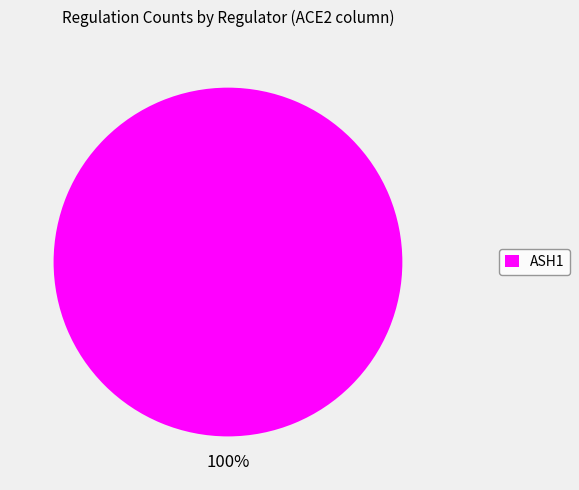

To the nearest percent, what percentage of the pie is ASH1?

100%